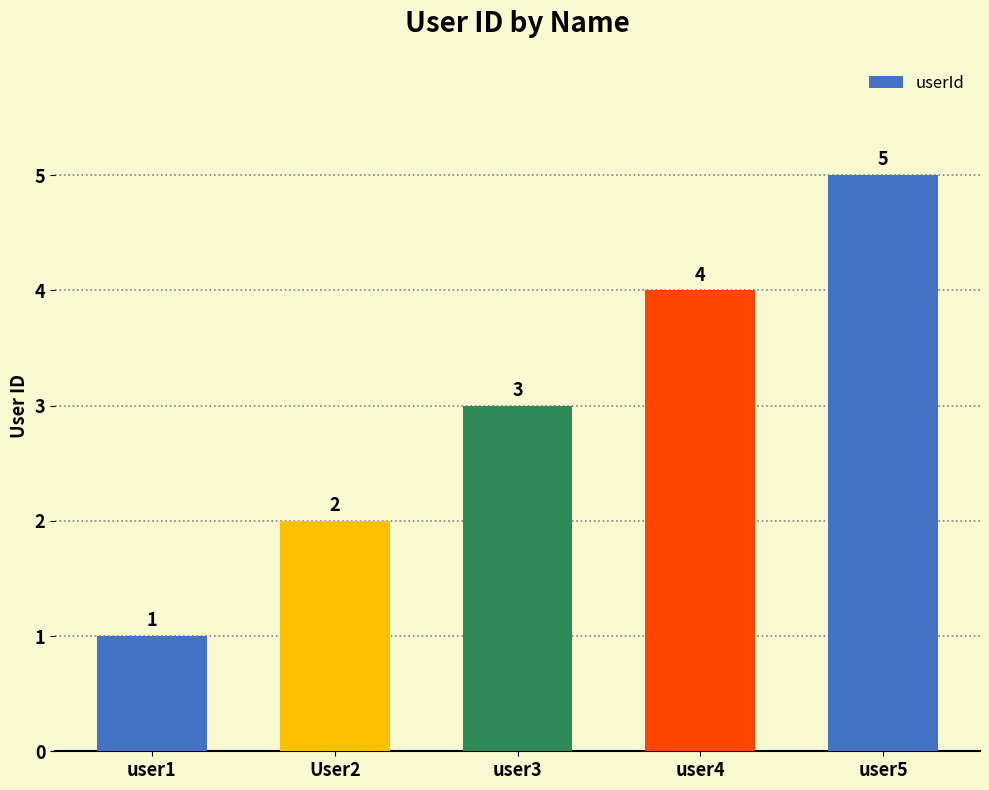

How many values are between 2 and 4?

3